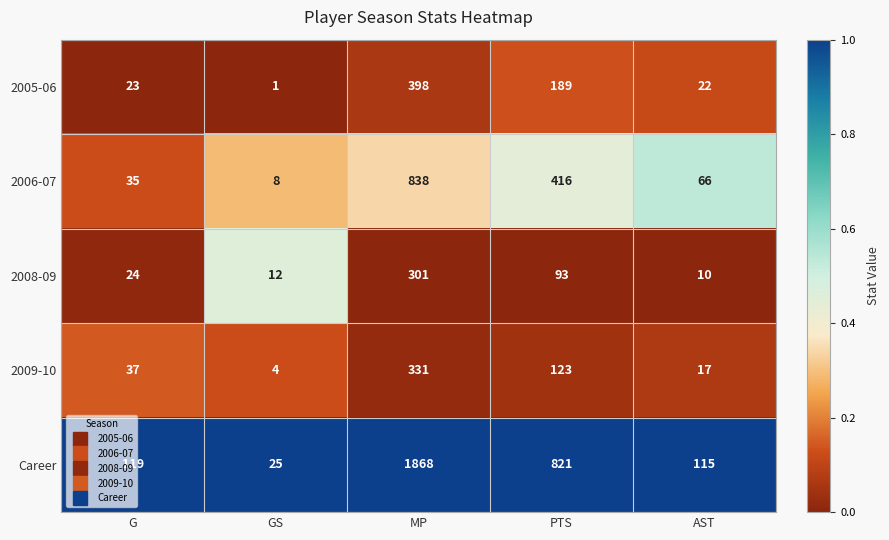

Between G and AST, which series saw the biggest shift?

2006-07